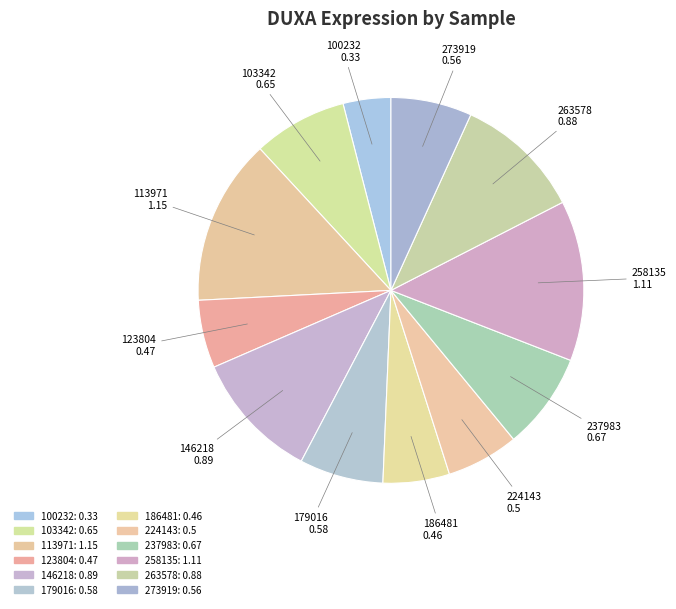

The 258135 slice represents 5% of the pie. True or false?

False